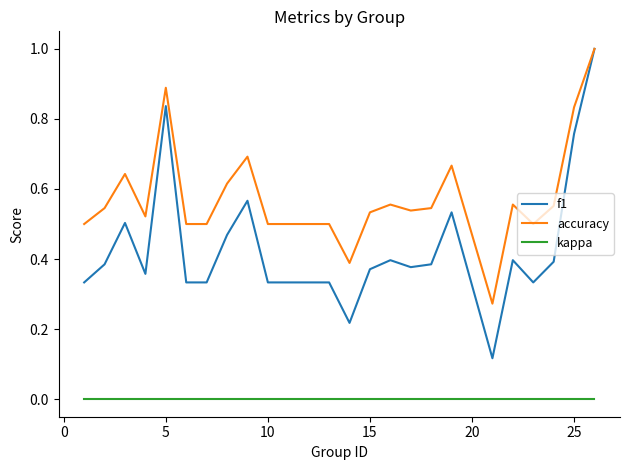

Rank the series by their average value, from lowest to highest.

kappa, f1, accuracy